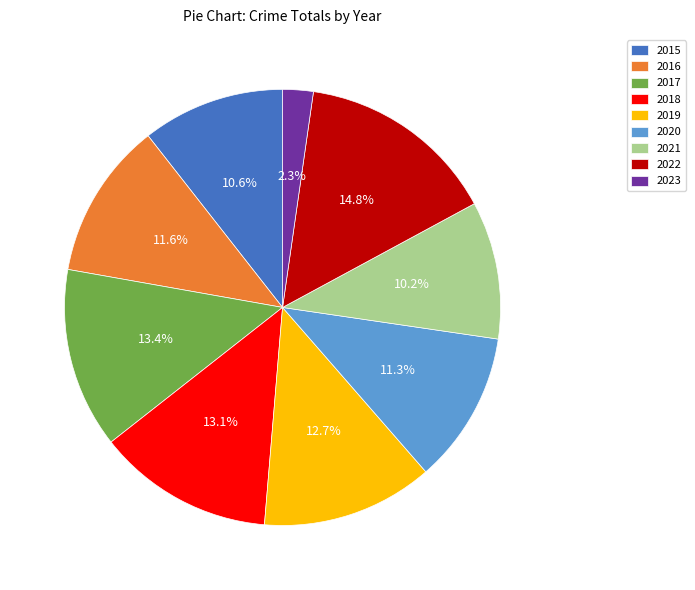

Between 2018 and 2020, which is larger?

2018